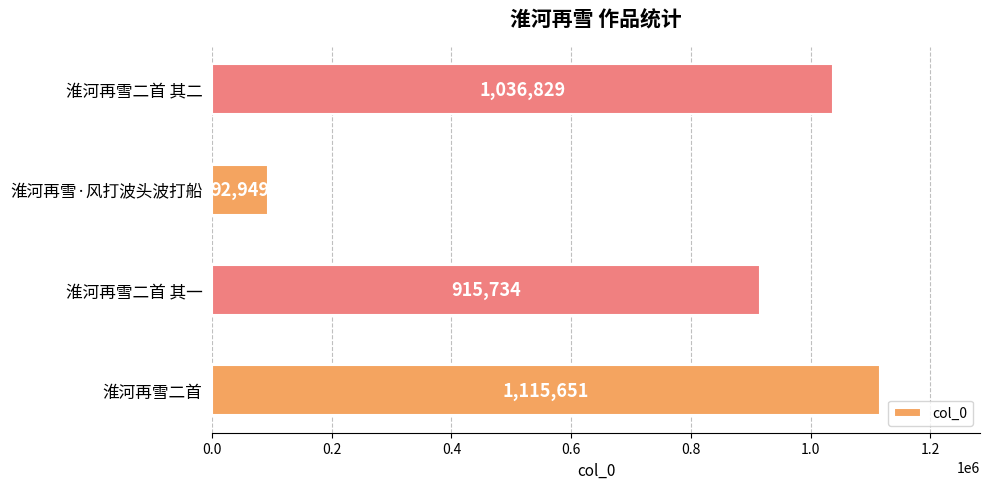

The chart shows a value of 915734 at 淮河再雪二首 其一. True or false?

True